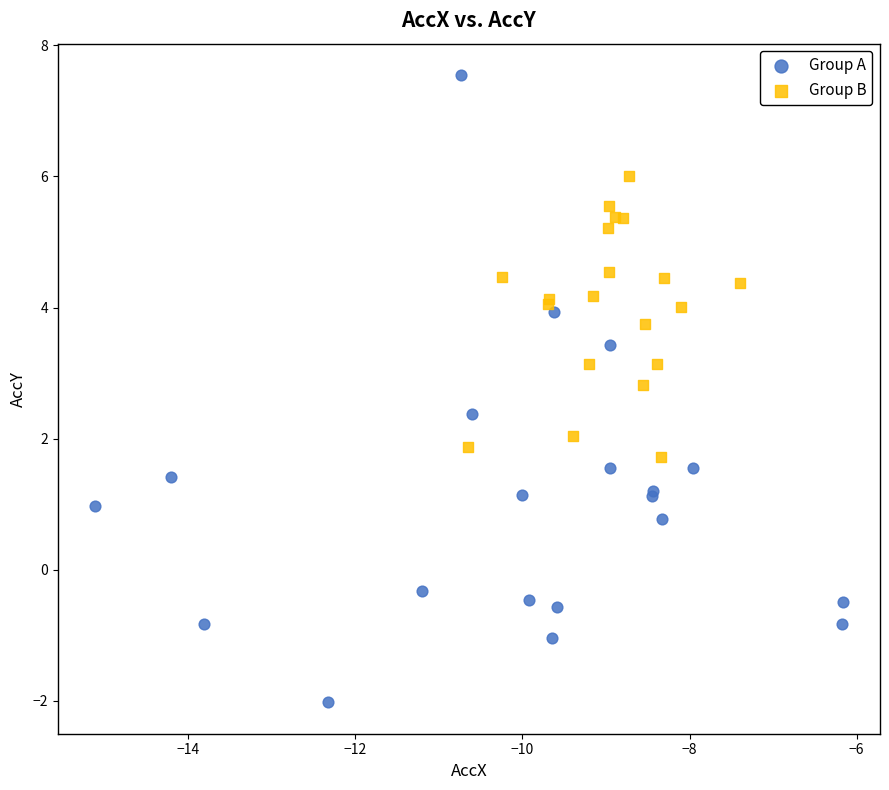

Which series has the largest Y range (max minus min)?

Group A